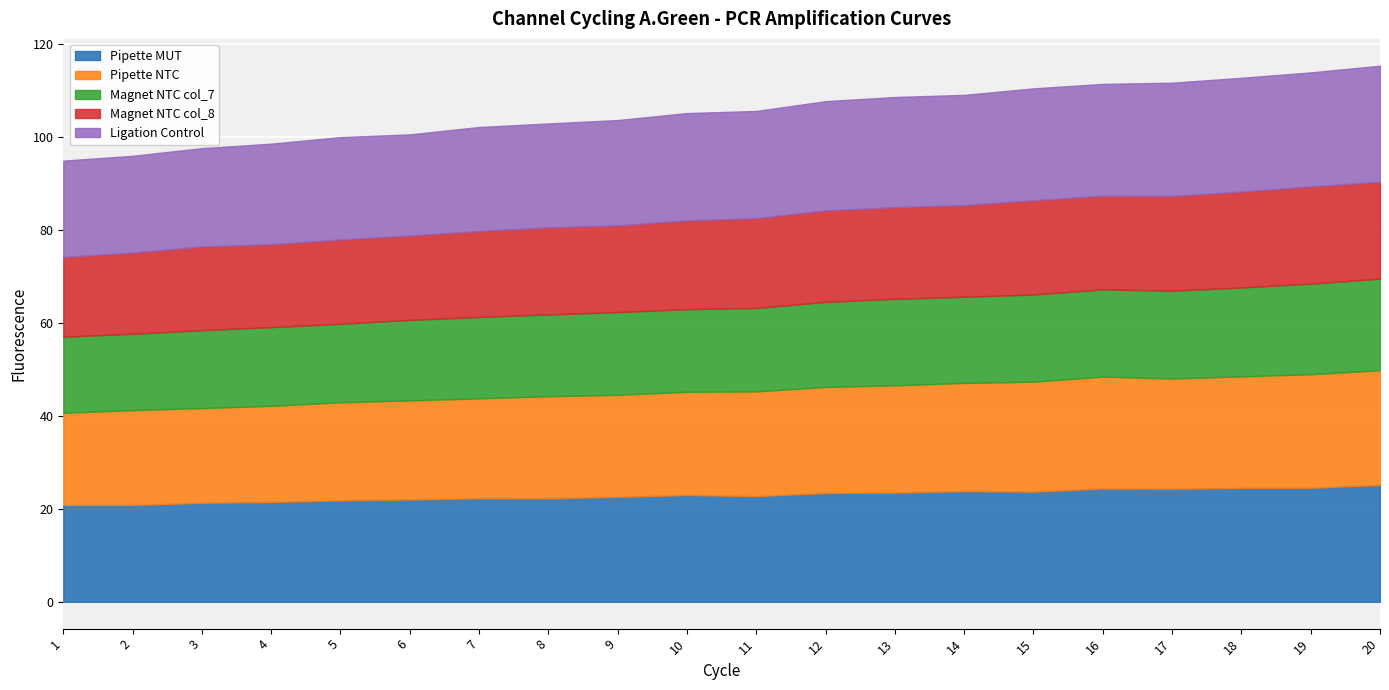

Does the chart display data point markers on the line(s)?

No